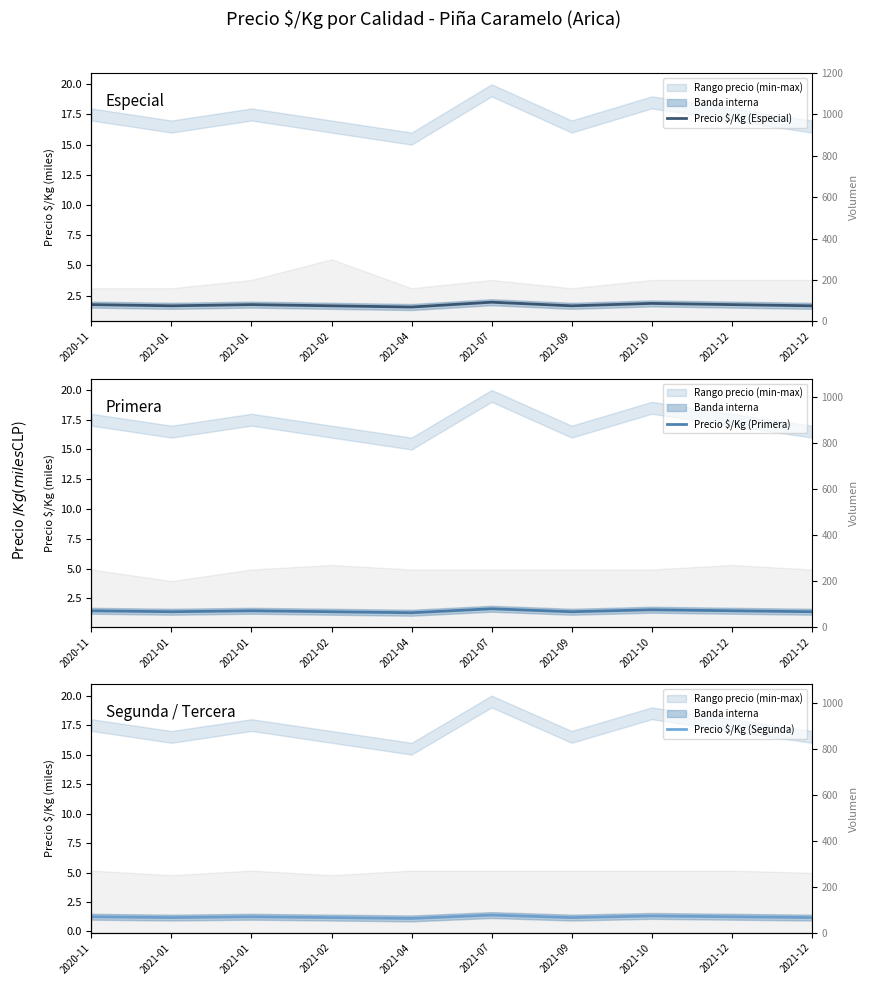

What are all the series names shown in the legend?

Precio $/Kg (Especial), Precio $/Kg (Primera), Precio $/Kg (Segunda)